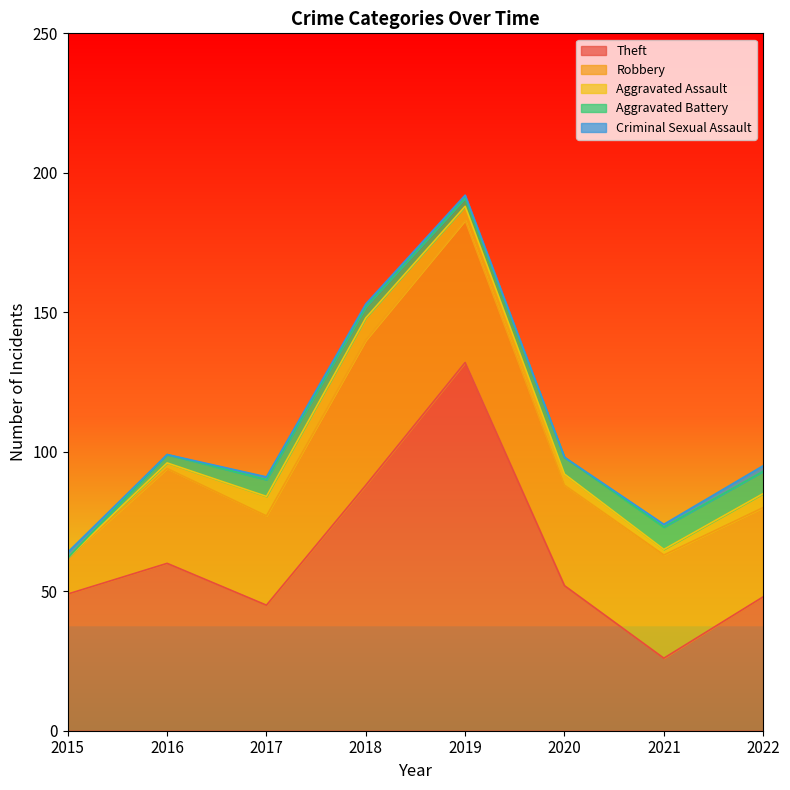

Reading left to right, list all the values displayed in this chart.

Theft: 2015=49	2016=60	2017=45	2018=88	2019=132	2020=52	2021=26	2022=48
Robbery: 2015=13	2016=34	2017=32	2018=52	2019=51	2020=36	2021=37	2022=32
Aggravated Assault: 2015=0	2016=2	2017=7	2018=8	2019=5	2020=4	2021=2	2022=5
Aggravated Battery: 2015=0	2016=3	2017=6	2018=4	2019=3	2020=6	2021=8	2022=8
Criminal Sexual Assault: 2015=2	2016=0	2017=1	2018=1	2019=1	2020=0	2021=1	2022=2